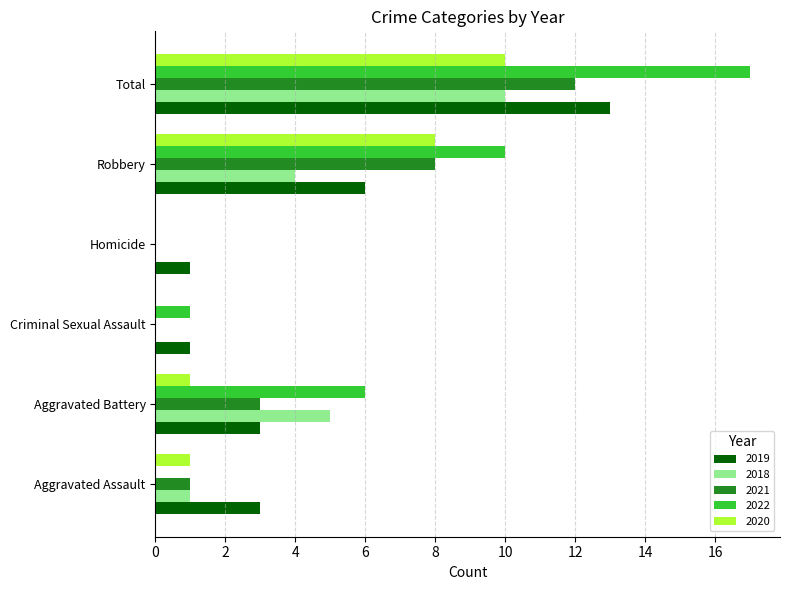

At which label does 2022 reach its peak?

Total